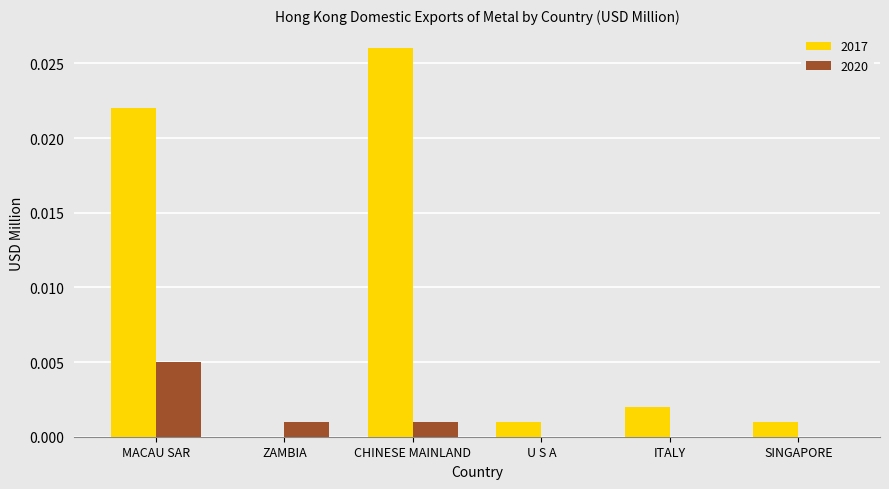

Is the value of 2020 at MACAU SAR greater than the value of 2017 at U S A?

Yes